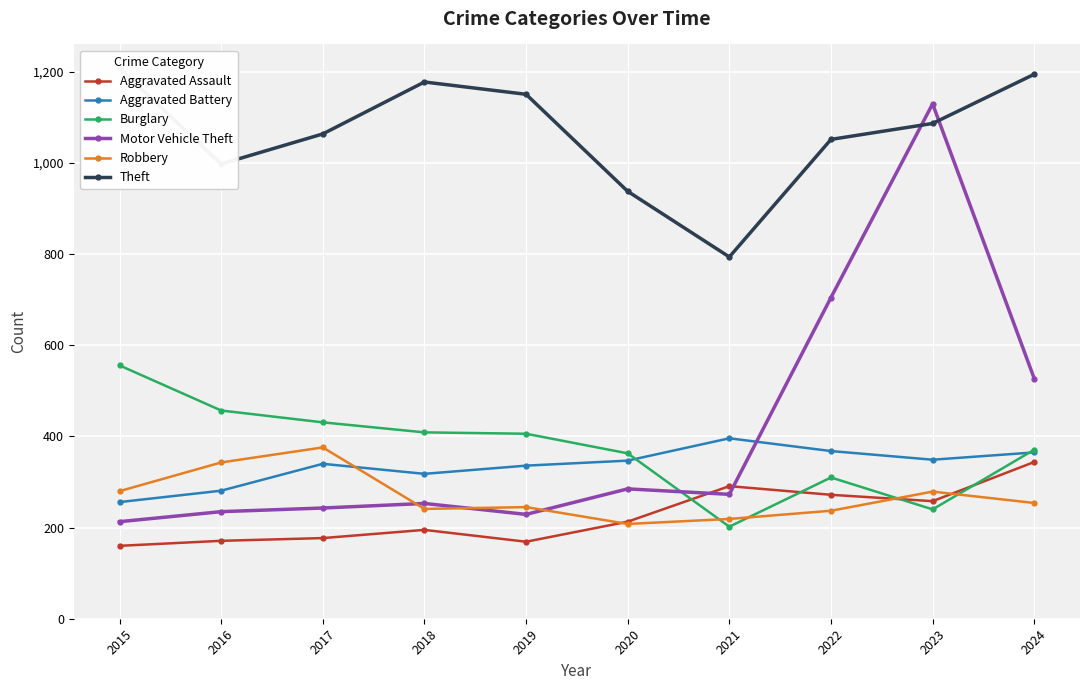

In Motor Vehicle Theft, how many points are lower than both neighbors (excluding endpoints)?

2